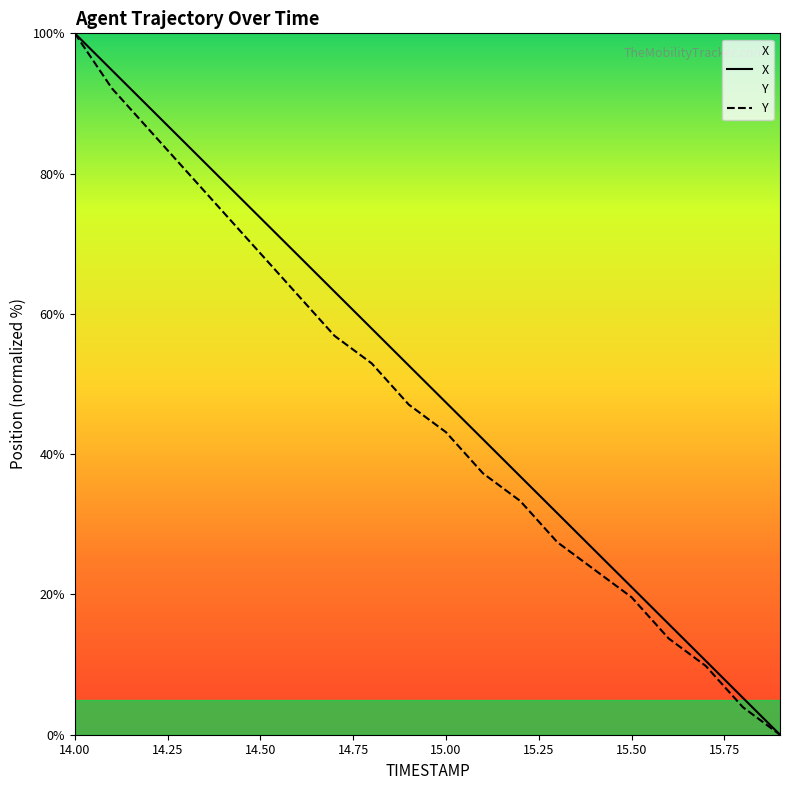

Which category has the lowest value in the Y series?

15.9